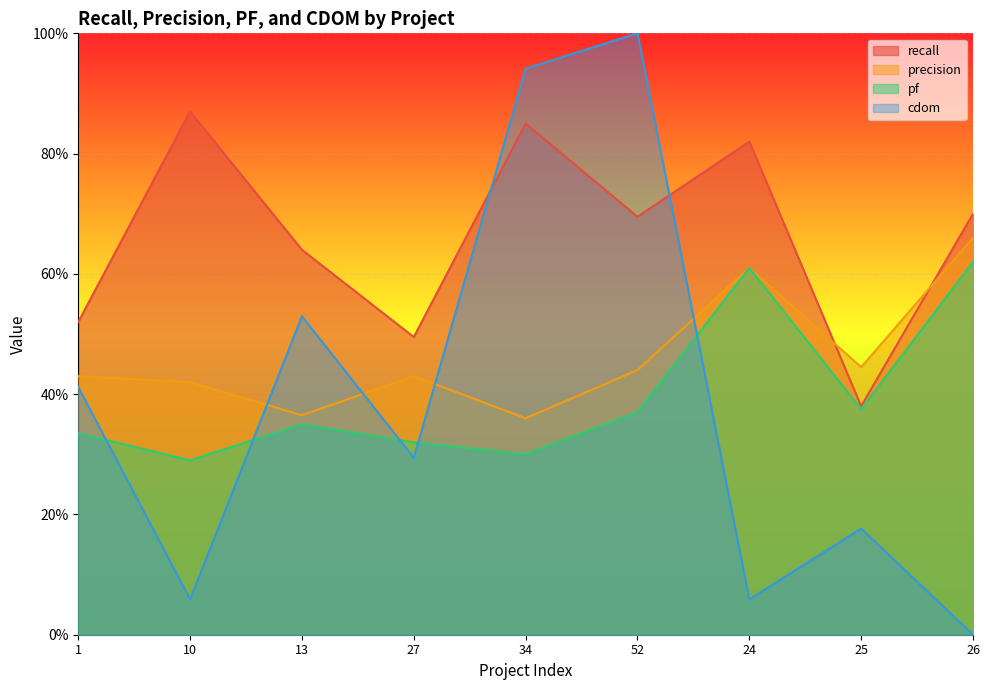

Rank the series at 27 from highest to lowest value.

recall, precision, pf, cdom